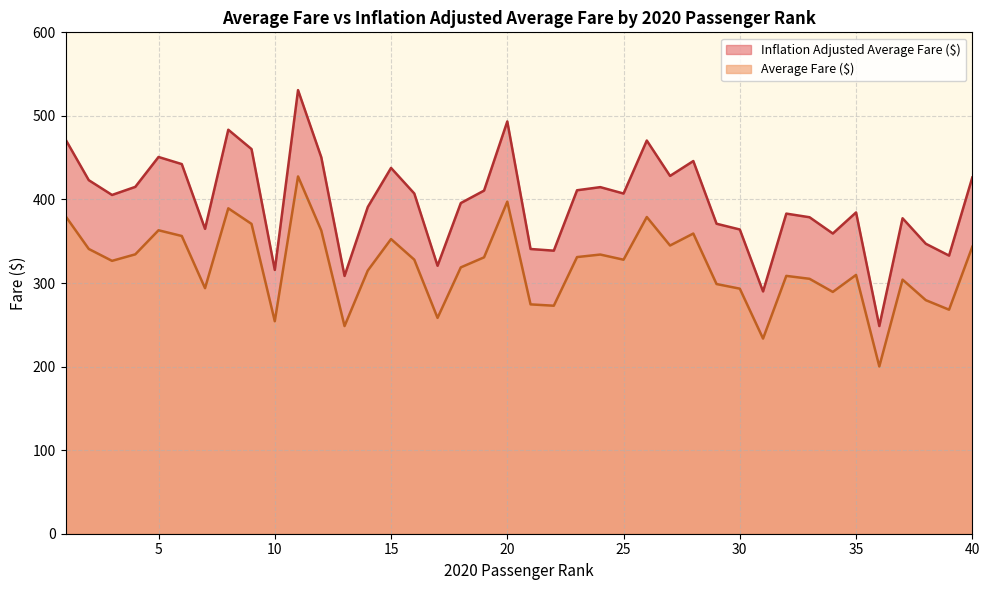

At which label is Average Fare ($) closest to 313?

14